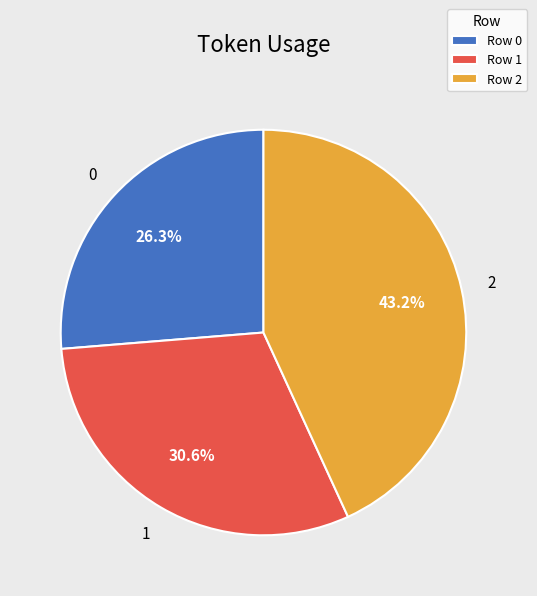

How many segments does this pie chart have?

3